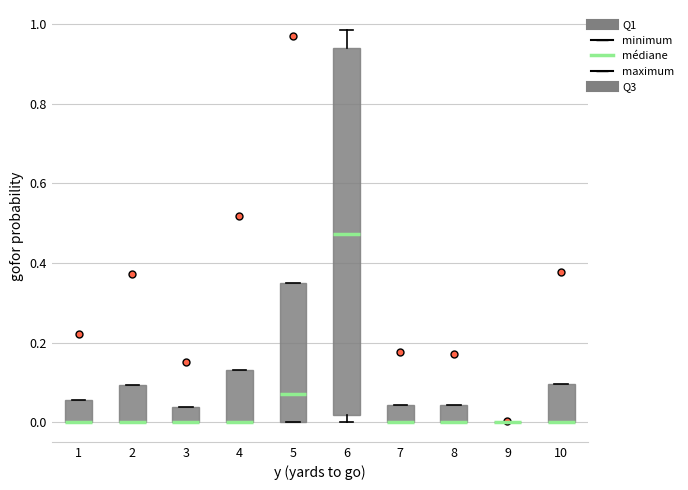

Which box is the tallest, from its lower edge to its upper edge?

6